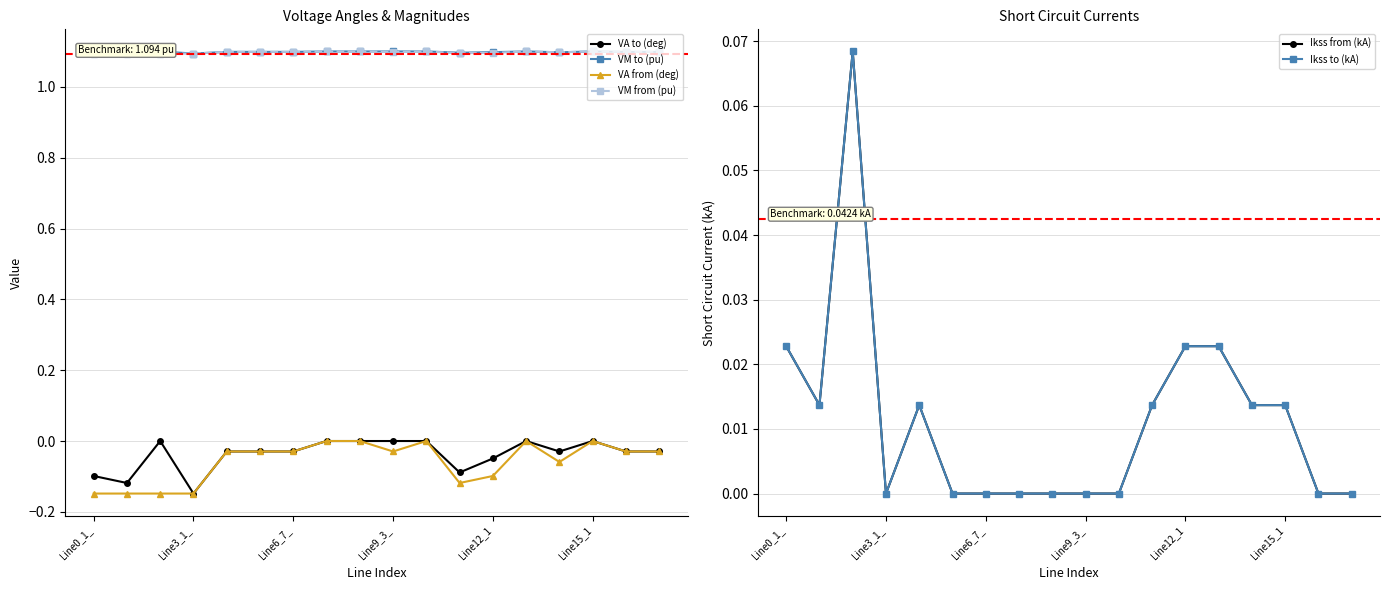

Which category has the lowest value across all series?

Line0_1_